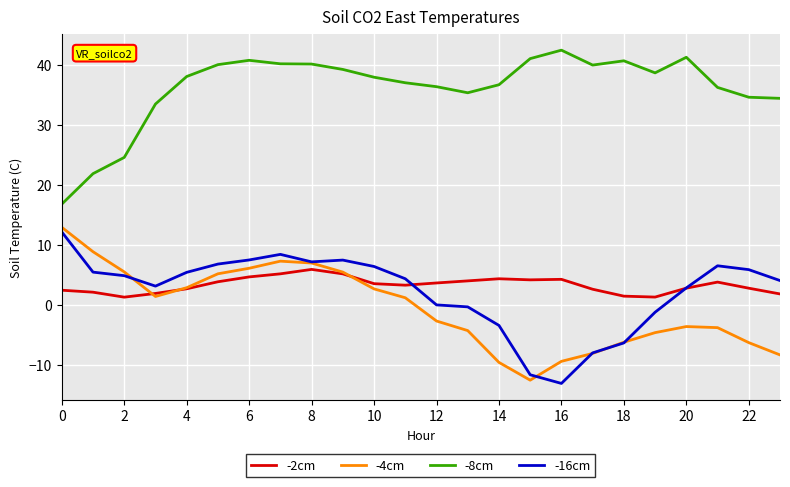

True or false: -8cm and -2cm intersect in this chart.

False